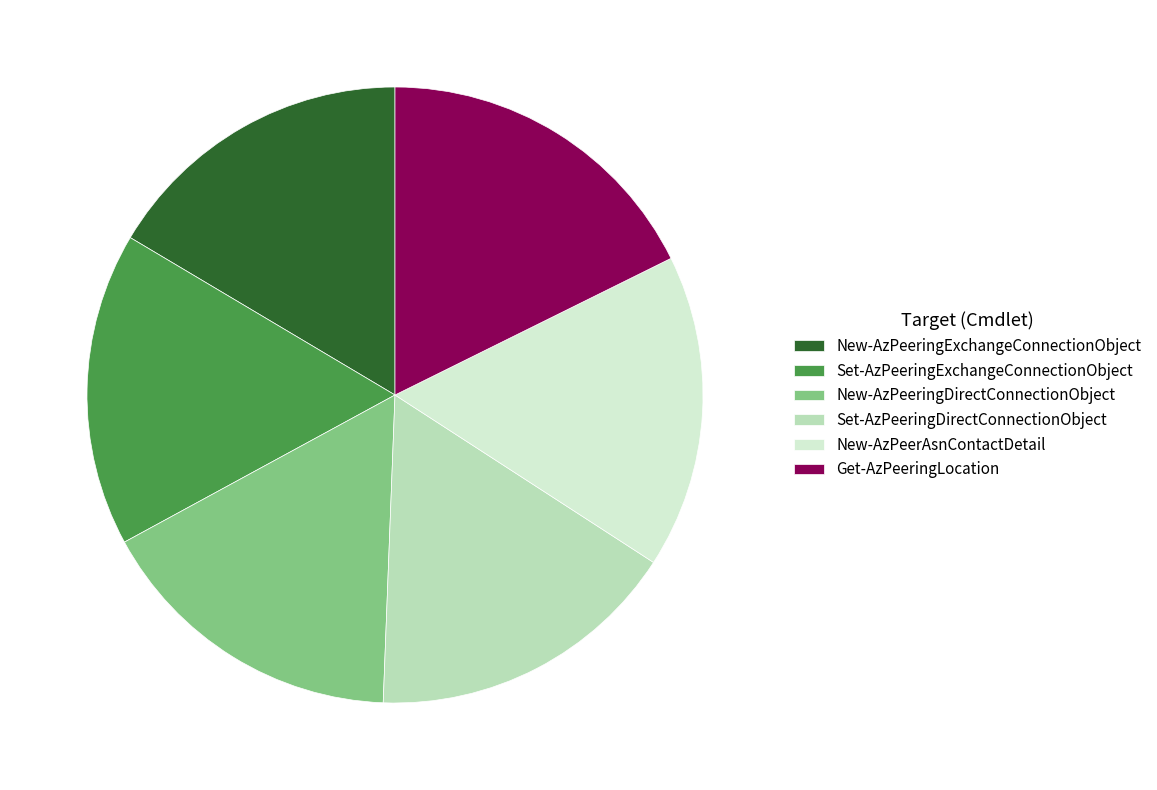

Is Get-AzPeeringLocation the majority of the pie?

No